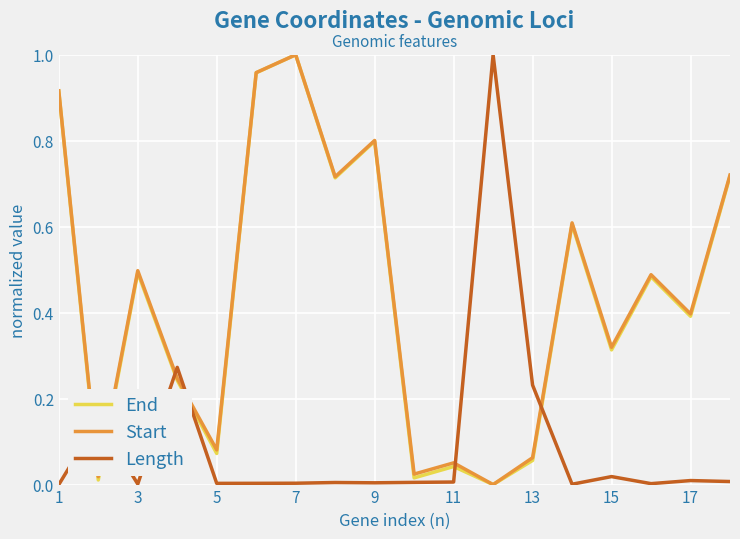

After their last crossing, which series has the higher values: Start or Length?

Start